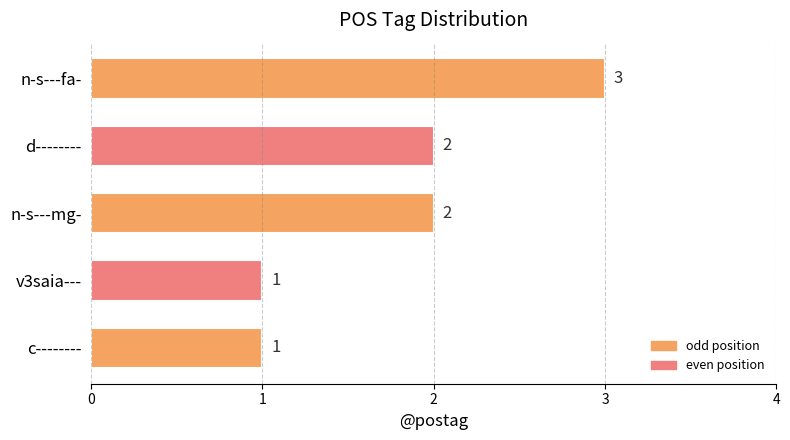

The value at n-s---mg- is 4. True or false?

False